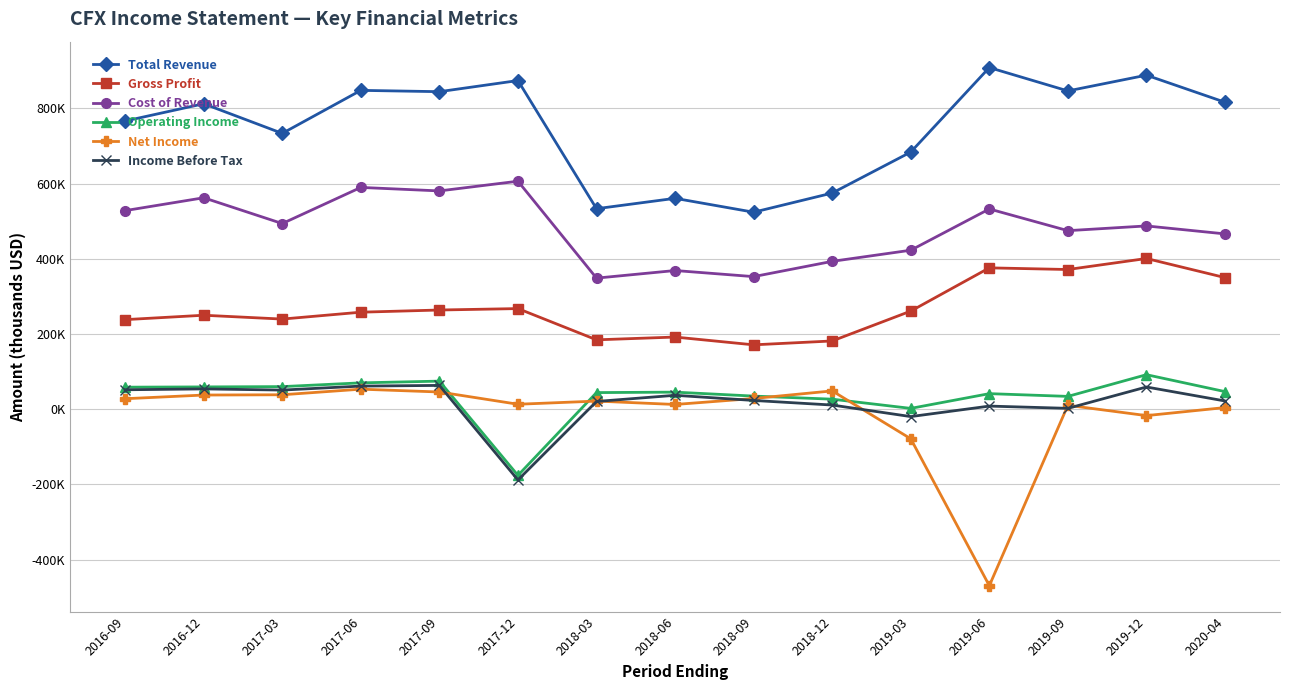

Between 2019-03 and 2019-06, which is larger?

2019-06